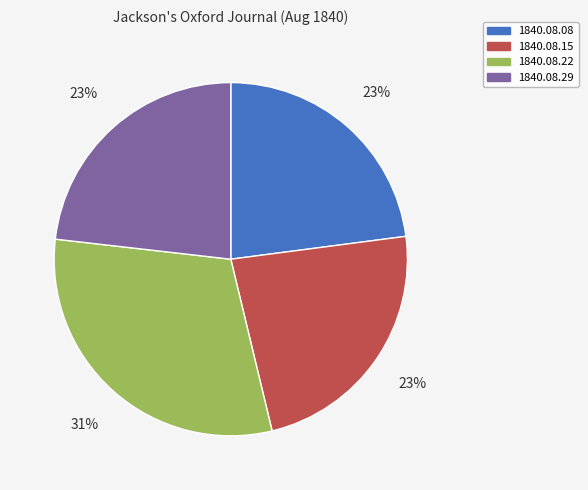

Is the sum of 1840.08.15 and 1840.08.08 greater than half?

No